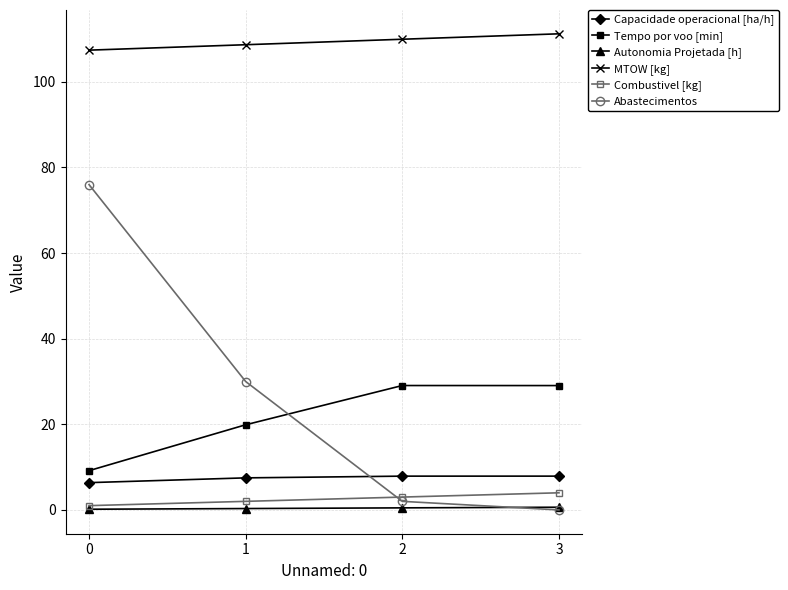

At how many categories does at least one series exceed 85?

4